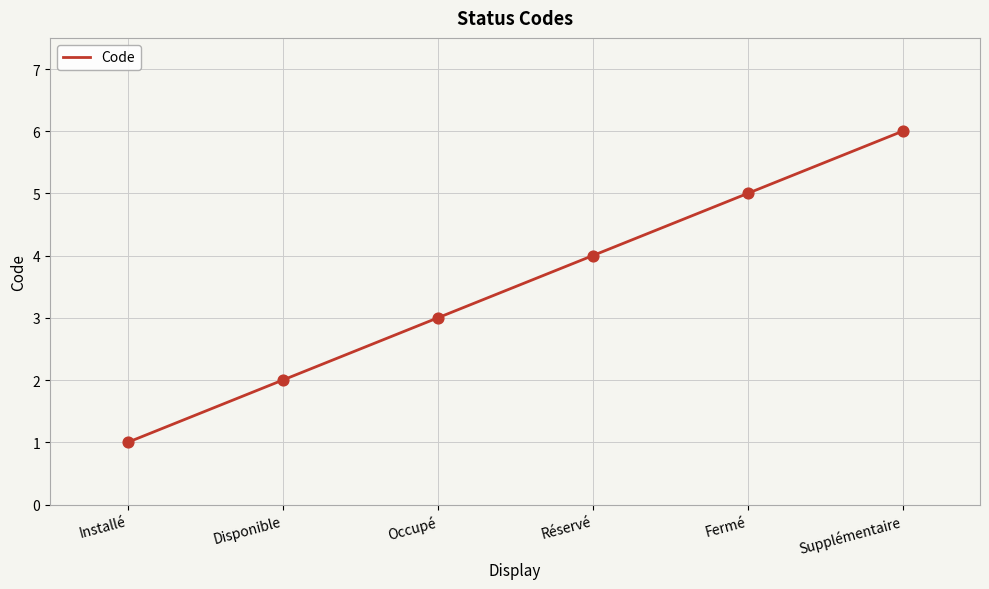

What is the change in value from Installé to Occupé?

+2